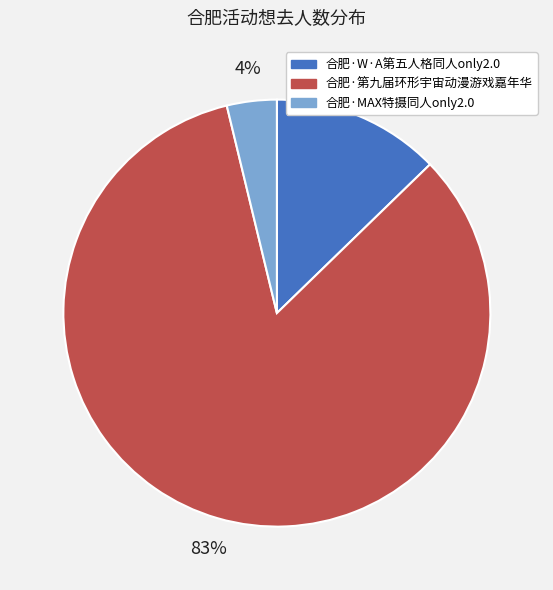

Rank the categories by value from lowest to highest.

合肥·MAX特摄同人only2.0, 合肥·W·A第五人格同人only2.0, 合肥·第九届环形宇宙动漫游戏嘉年华